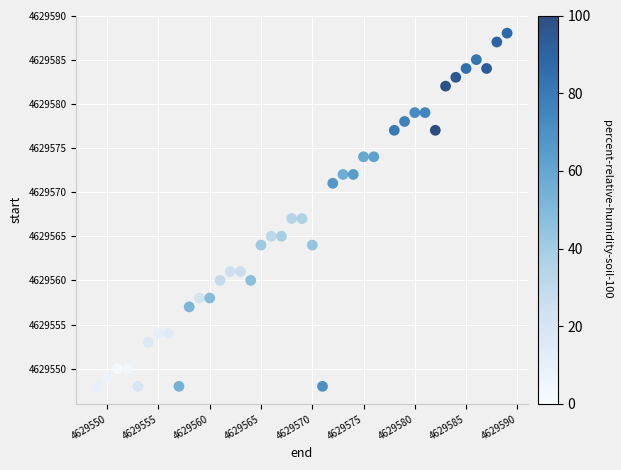

What is the range of Y values (max minus min)?

40